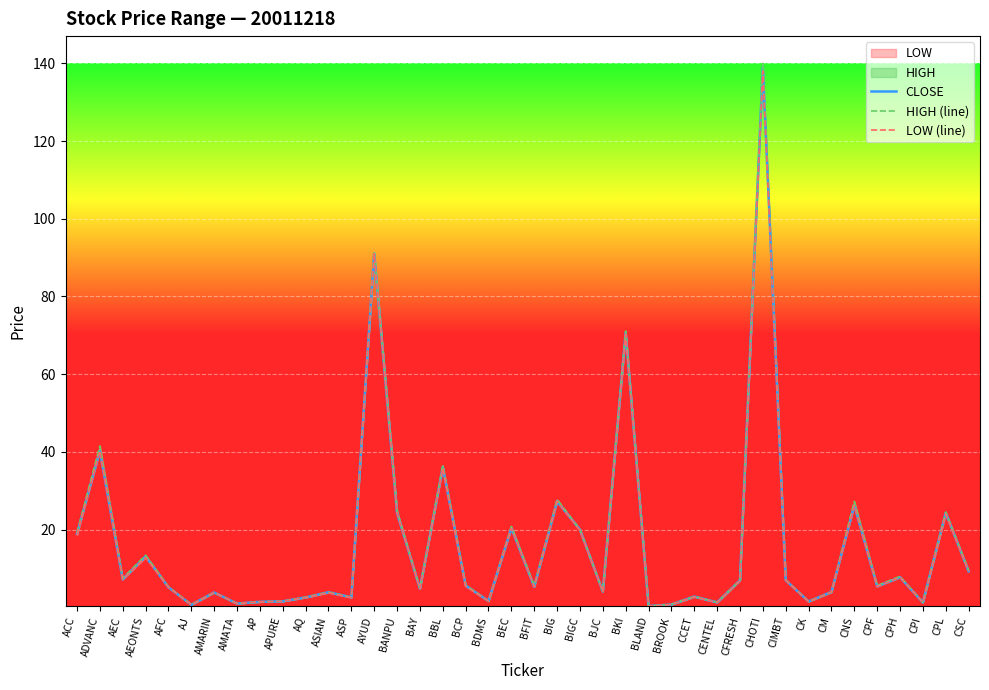

At how many categories does at least one series exceed 42?

3